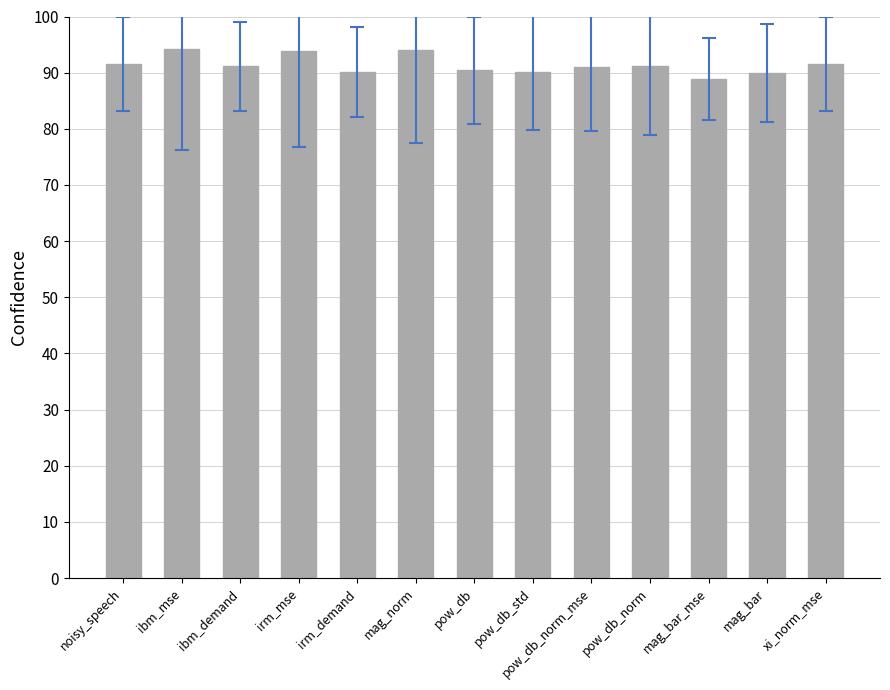

The value at pow_db is 90.4. True or false?

True